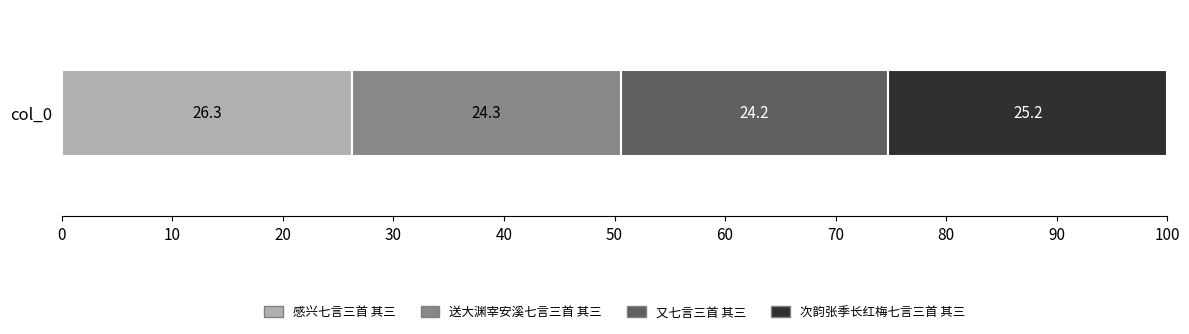

Rank the categories by 感兴七言三首 其三 value from highest to lowest.

col_0